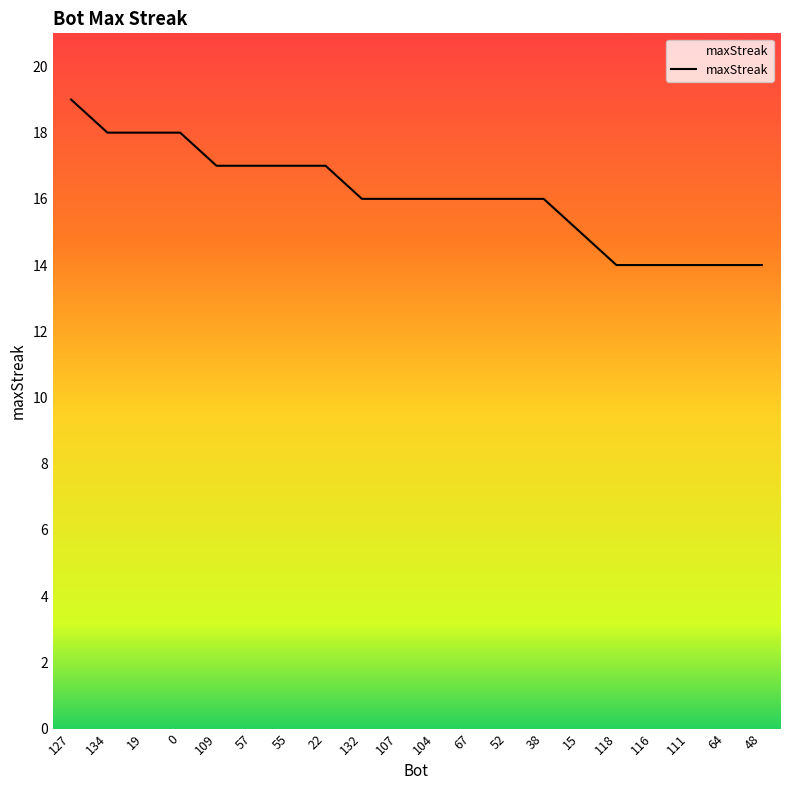

Count the values in the range 15 to 17.

11